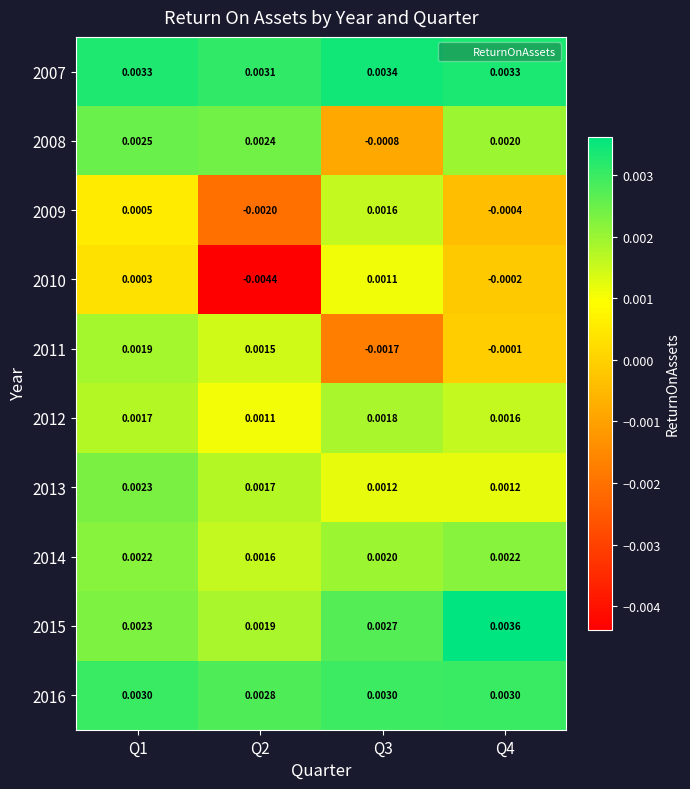

Is the value of 2014 at Q2 greater than the value of 2008 at Q3?

Yes